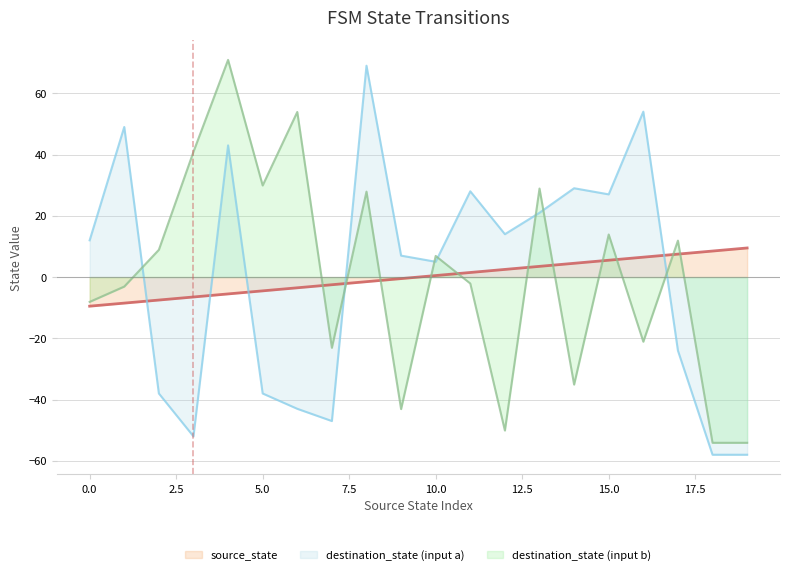

Reading left to right, what are all the values shown in this chart?

source_state: 0=-9.5	1=-8.5	2=-7.5	3=-6.5	4=-5.5	5=-4.5	6=-3.5	7=-2.5	8=-1.5	9=-0.5	10=0.5	11=1.5	12=2.5	13=3.5	14=4.5	15=5.5	16=6.5	17=7.5	18=8.5	19=9.5
destination_state_a: 0=12.0	1=49.0	2=-38.0	3=-52.0	4=43.0	5=-38.0	6=-43.0	7=-47.0	8=69.0	9=7.0	10=5.0	11=28.0	12=14.0	13=21.0	14=29.0	15=27.0	16=54.0	17=-24.0	18=-58.0	19=-58.0
destination_state_b: 0=-8.1	1=-3.1	2=8.9	3=40.9	4=70.9	5=29.9	6=53.9	7=-23.1	8=27.9	9=-43.1	10=6.9	11=-2.1	12=-50.1	13=28.9	14=-35.1	15=13.9	16=-21.1	17=11.9	18=-54.1	19=-54.1